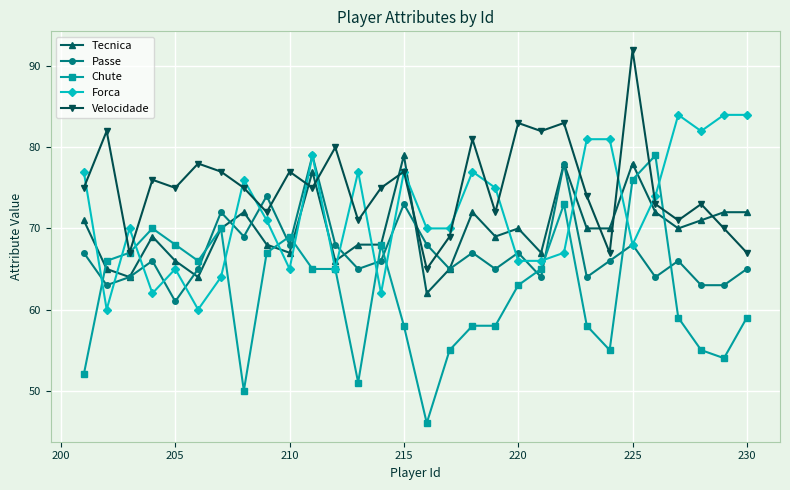

Which series has the widest spread of values?

Chute